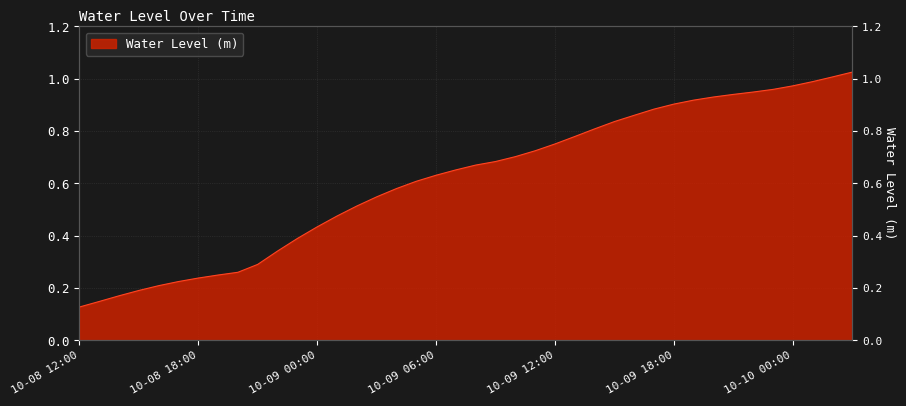

Read the value at 10-08 12:00.

0.1